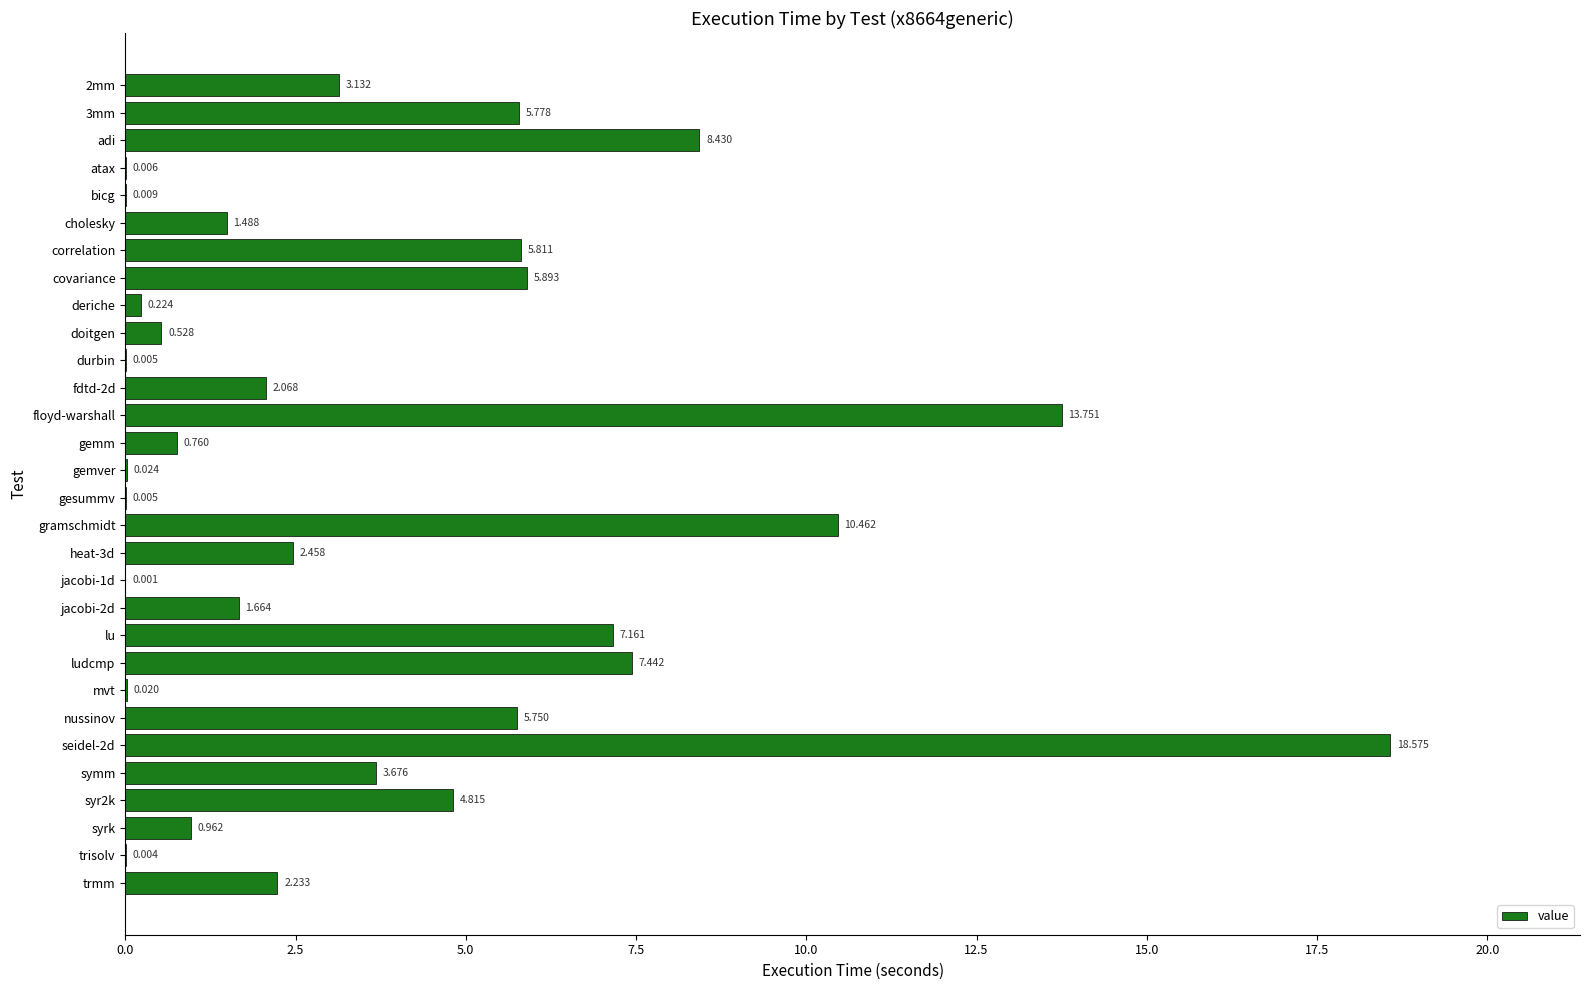

Between gemver and covariance, which is larger?

covariance